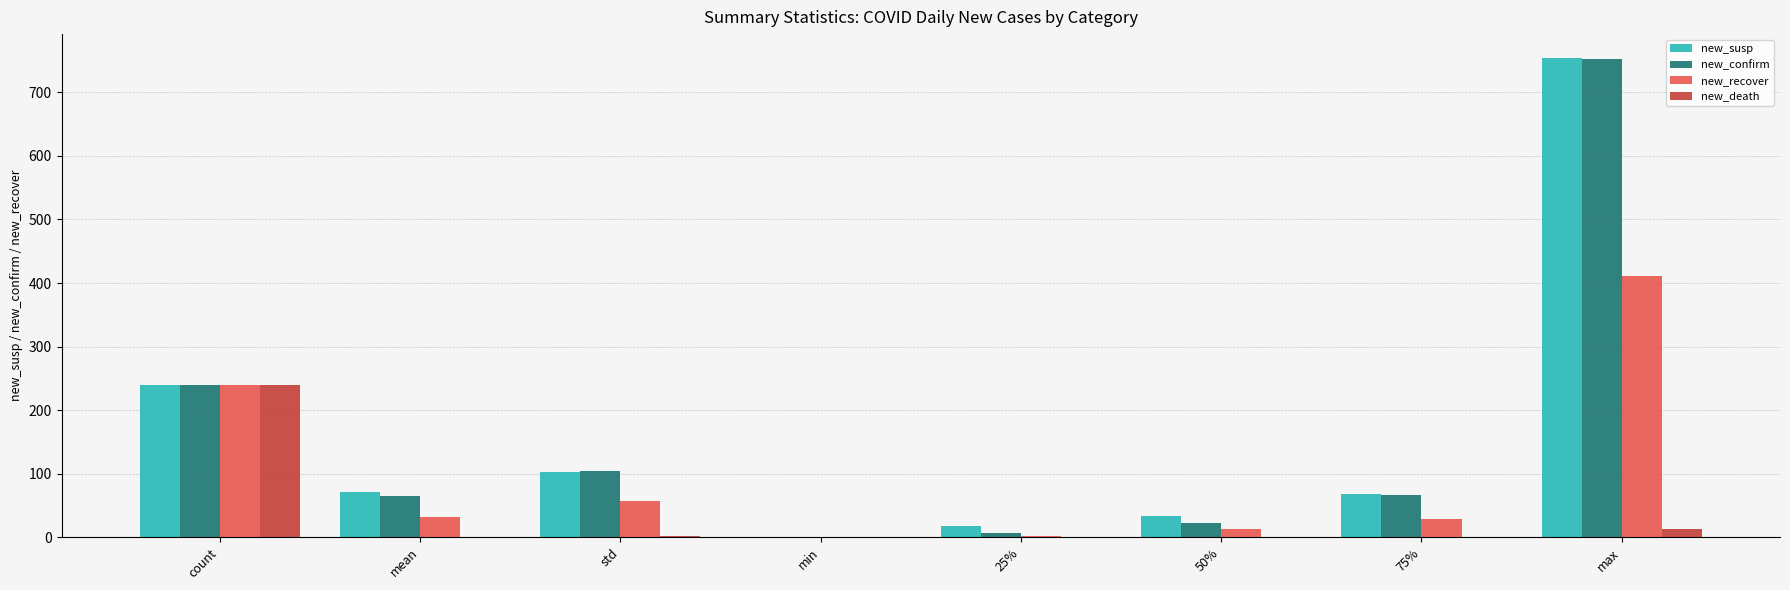

Between std and min, which series saw the biggest shift?

new_confirm